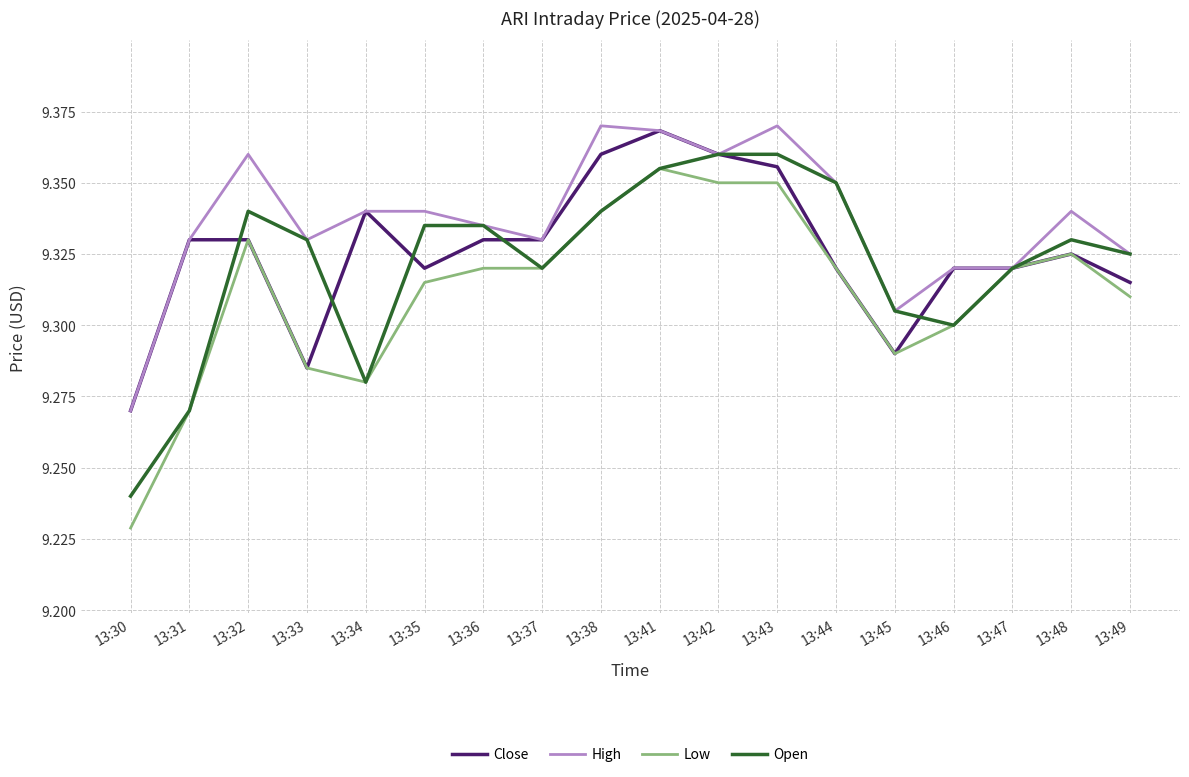

Where is Low nearest to the value 9?

13:30